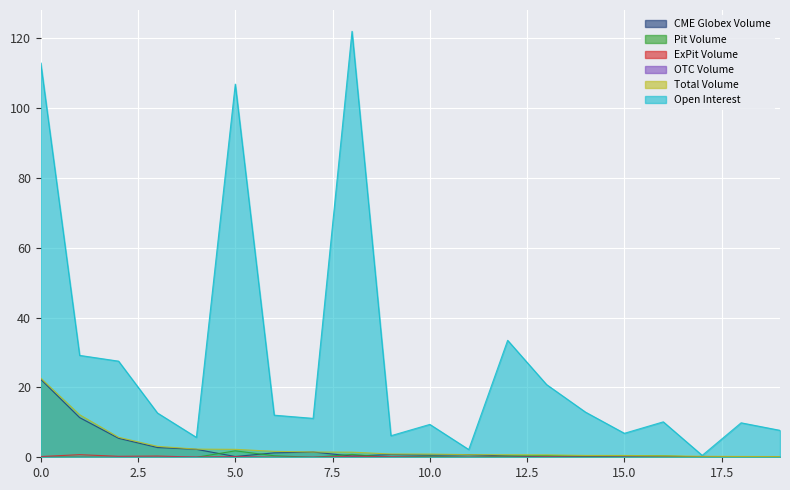

How many interior local valleys does the Open Interest series have?

6